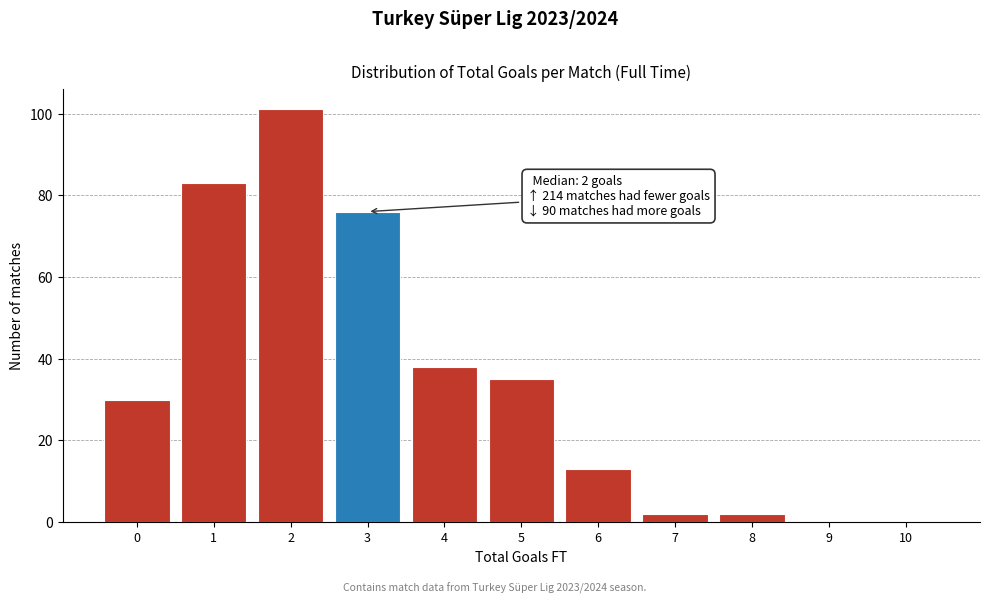

Reading left to right, transcribe all the data shown in this chart.

0=30	1=83	2=101	3=76	4=38	5=35	6=13	7=2	8=2	9=0	10=0